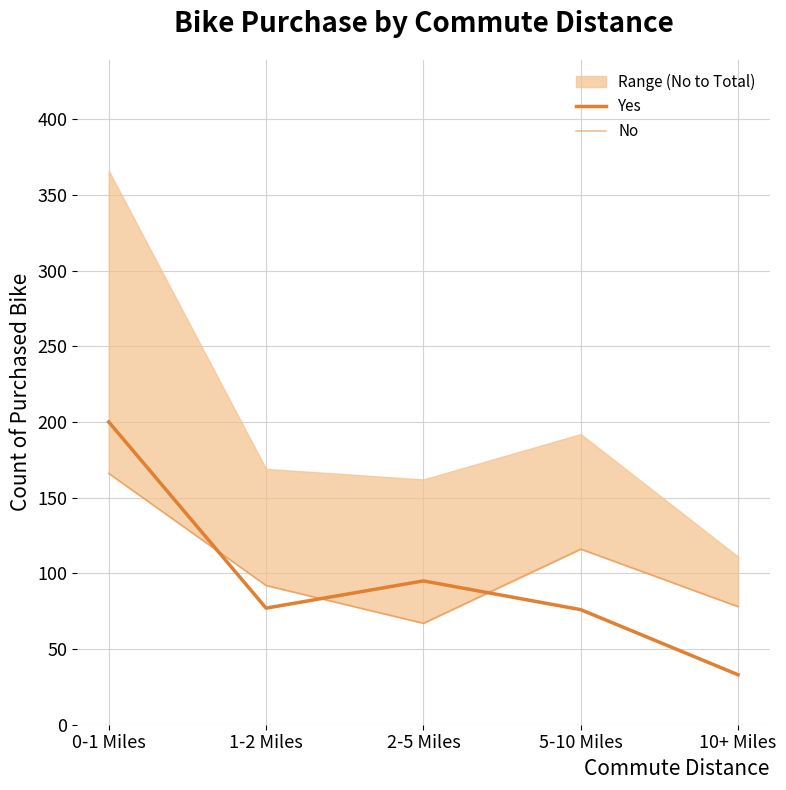

Is it true that No equals 127 at 1-2 Miles?

False